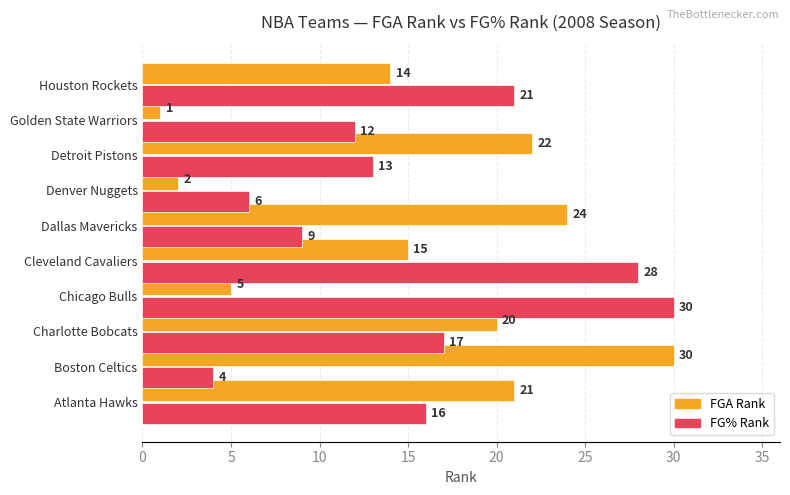

Which category has the lowest value in the FG% Rank series?

Boston Celtics